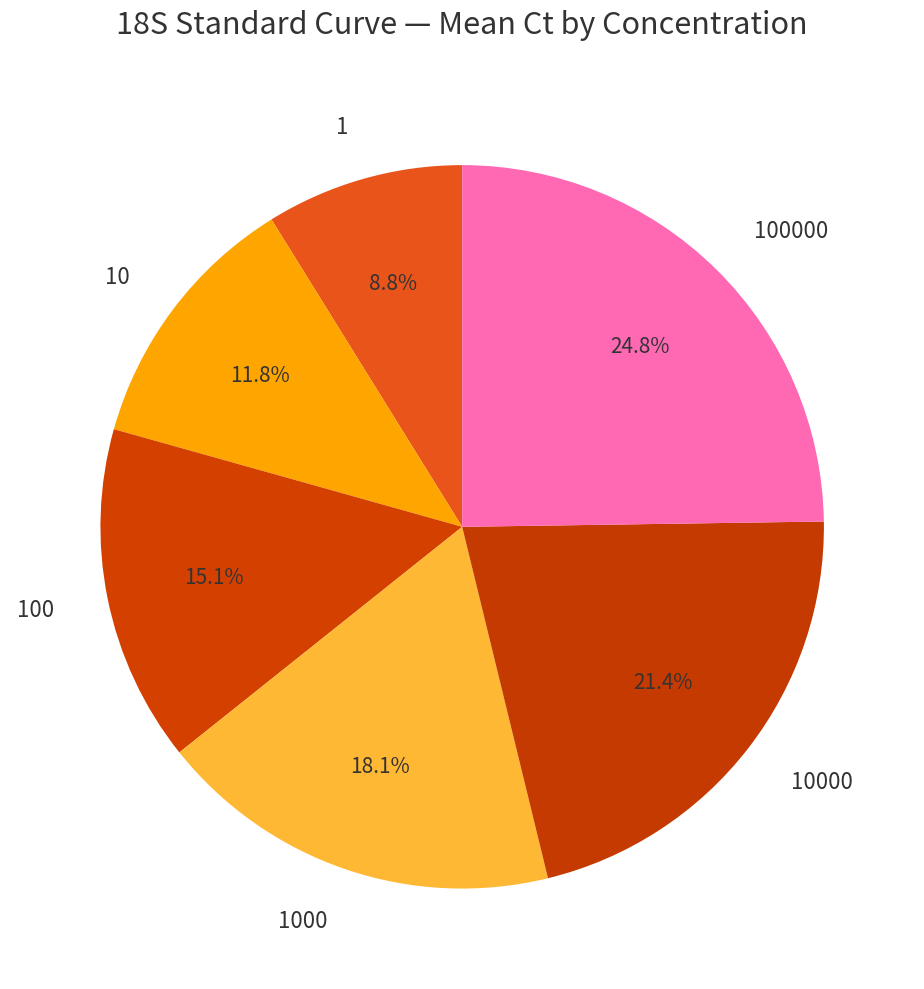

To the nearest percent, what is the combined percentage of 10000 and 1000?

40%